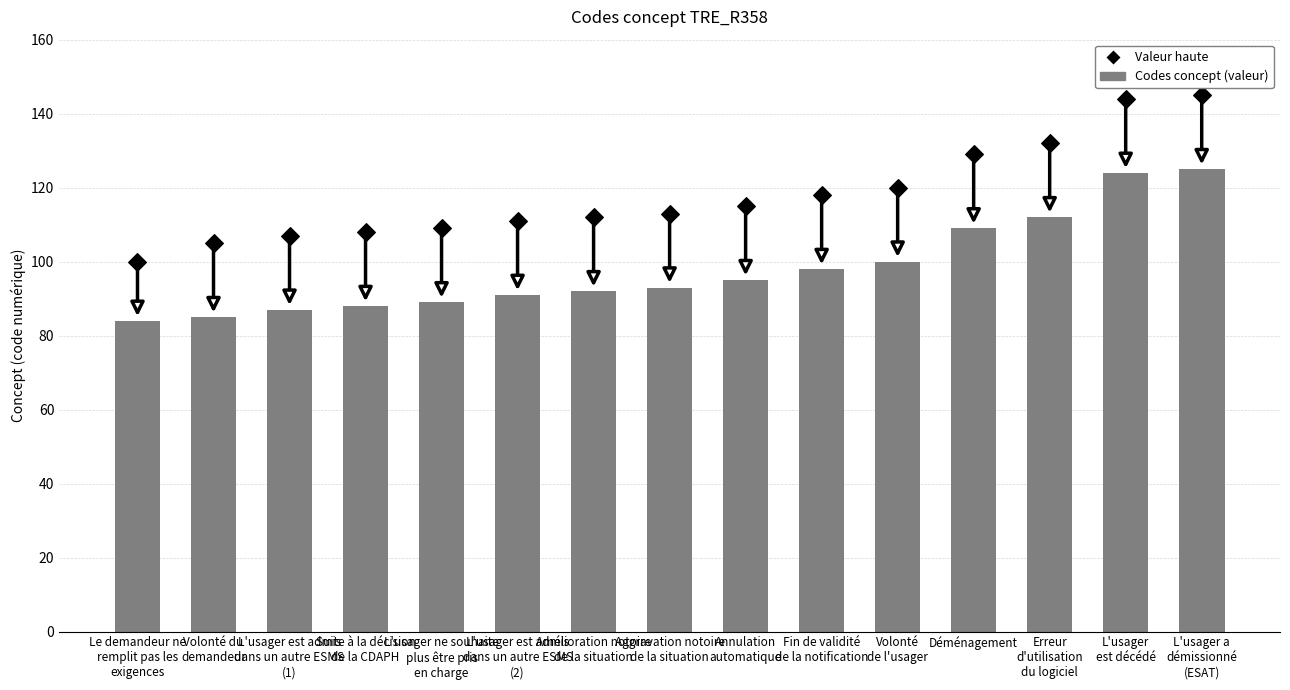

What is the total value across all series at Le demandeur ne
remplit pas les
exigences?

184